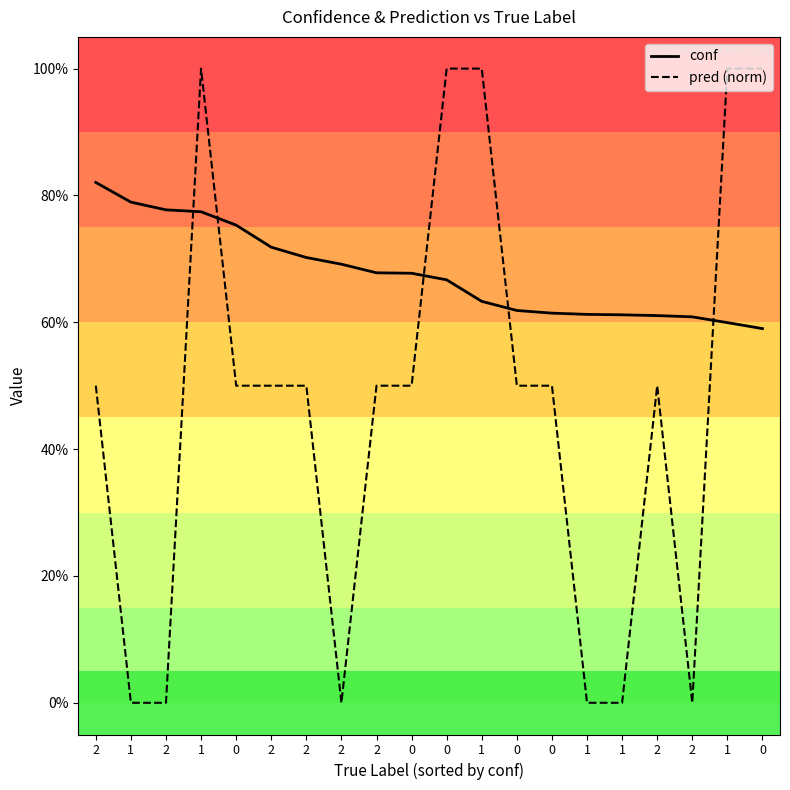

What are all the series names shown in the legend?

conf, pred (norm)